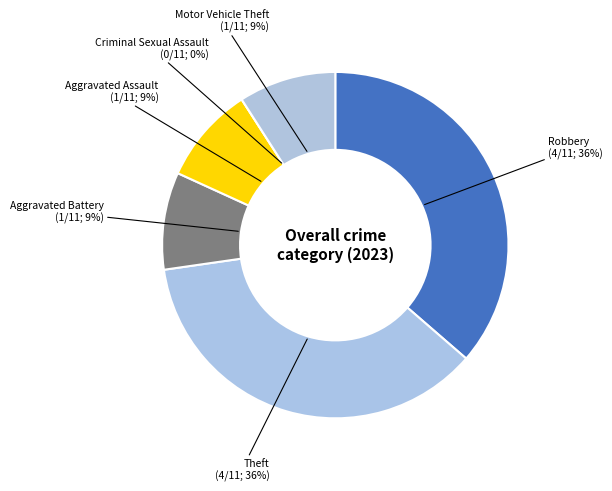

How many segments does this pie chart have?

6